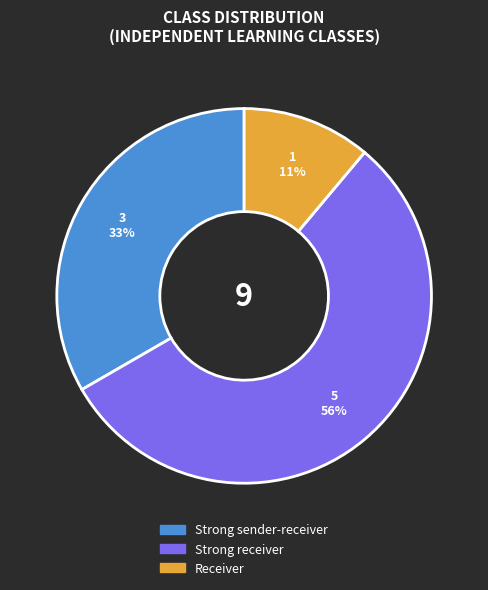

To the nearest percent, what is the difference between the Strong sender-receiver and Receiver slice percentages?

22%